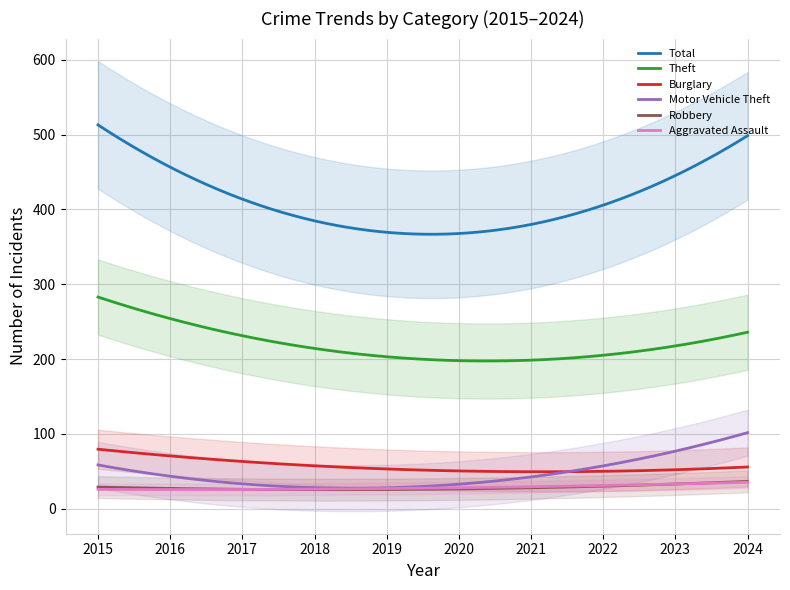

What is the minimum value for Robbery?

25.6